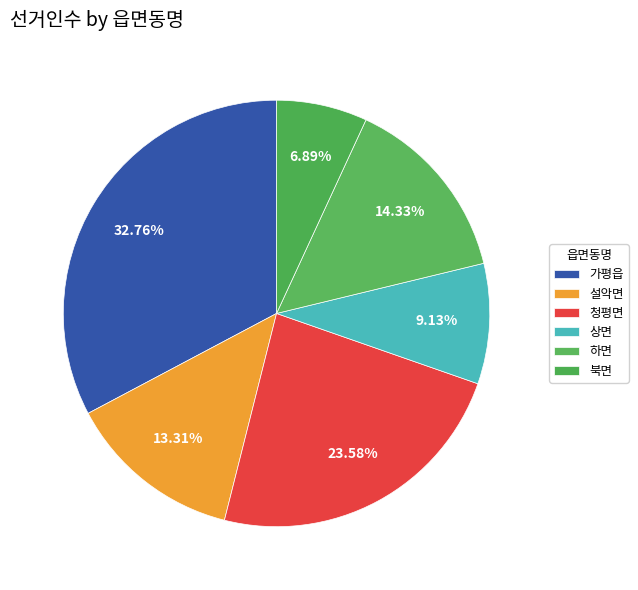

Which has a higher value, 하면 or 상면?

하면